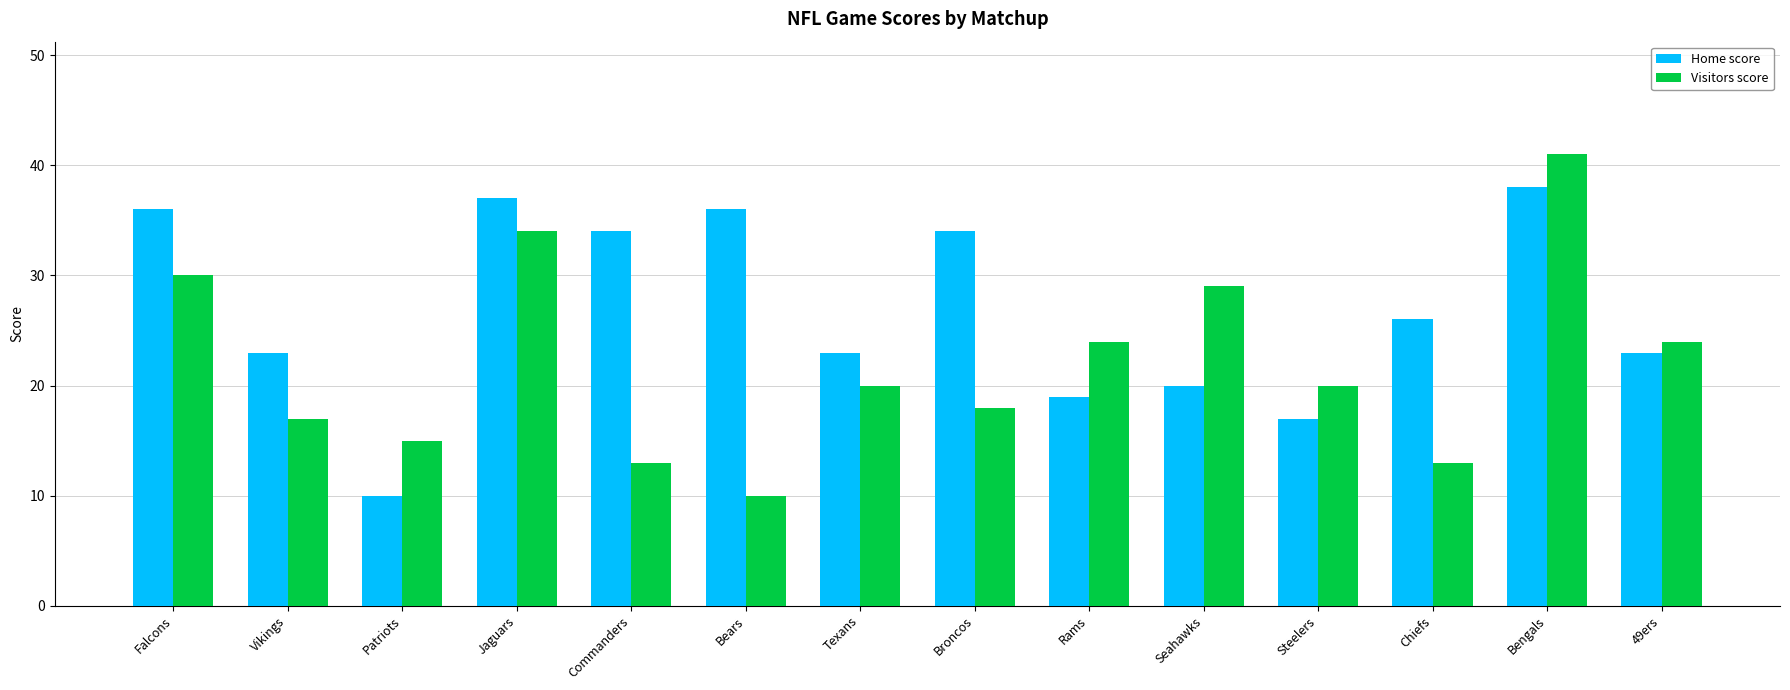

Count the number of categories in the chart.

14